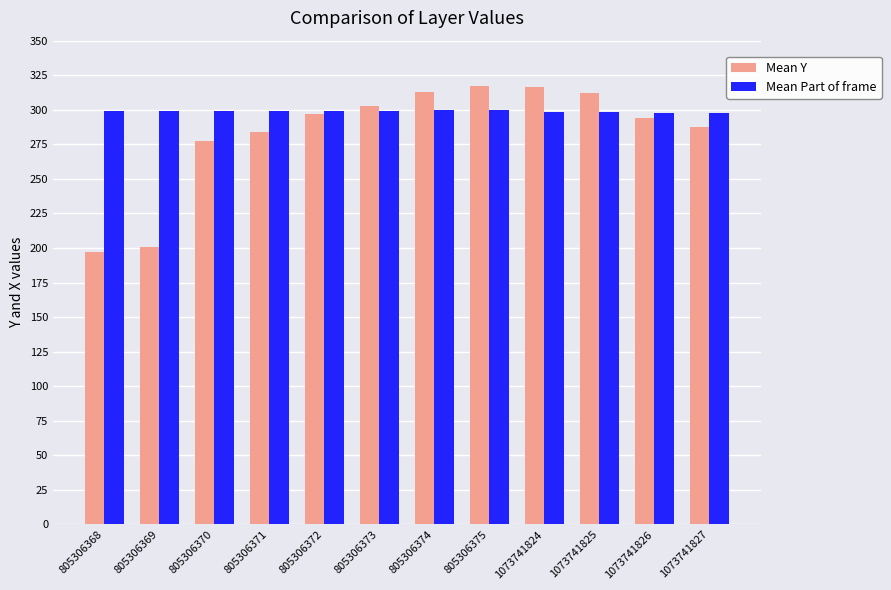

What is the difference between the maximum and minimum values in the Mean Y series?

119.7